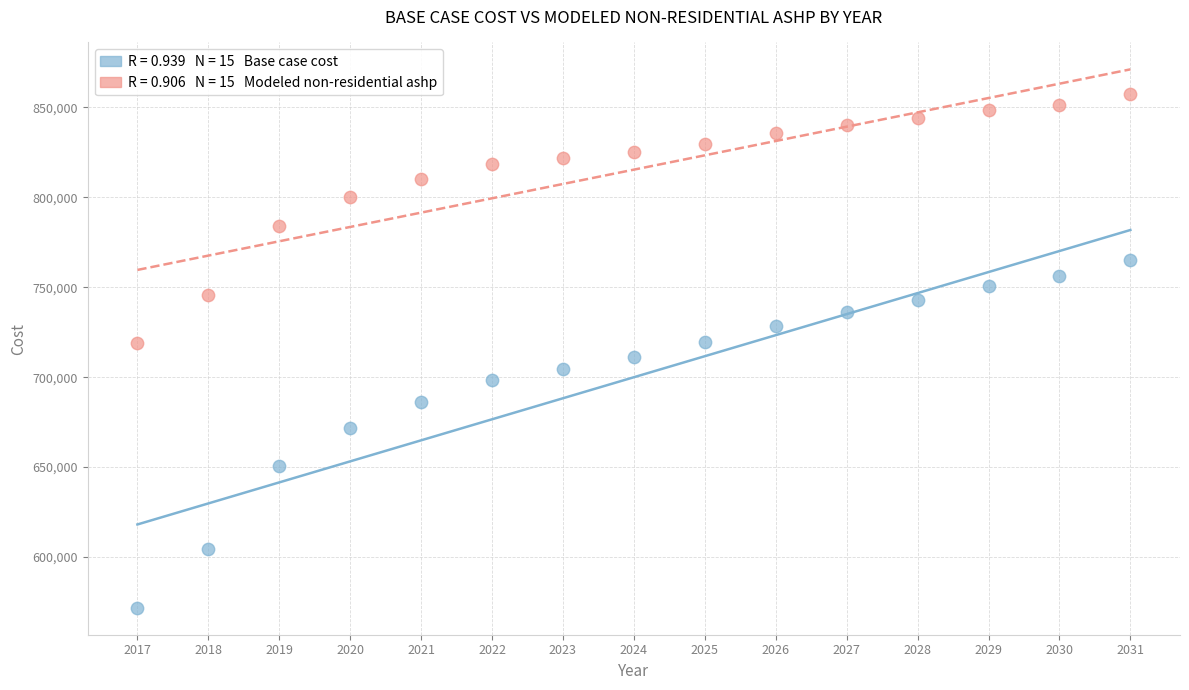

Across all data points, what is the range of Y values (max minus min)?

285636.2